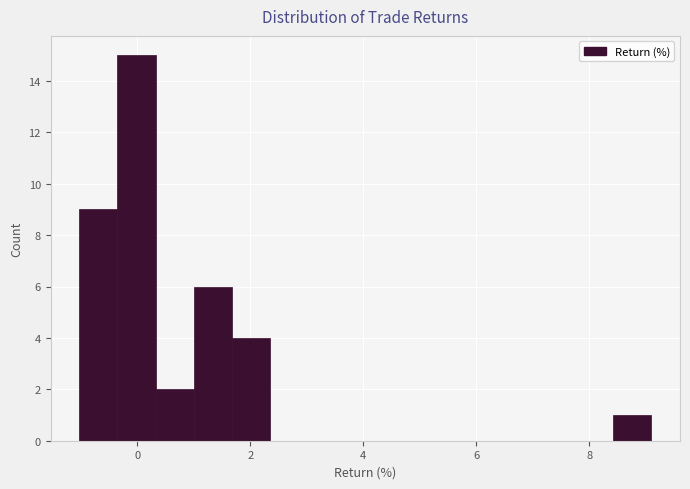

Read against the x-axis, roughly where is the centre of the tallest bar?

0.0